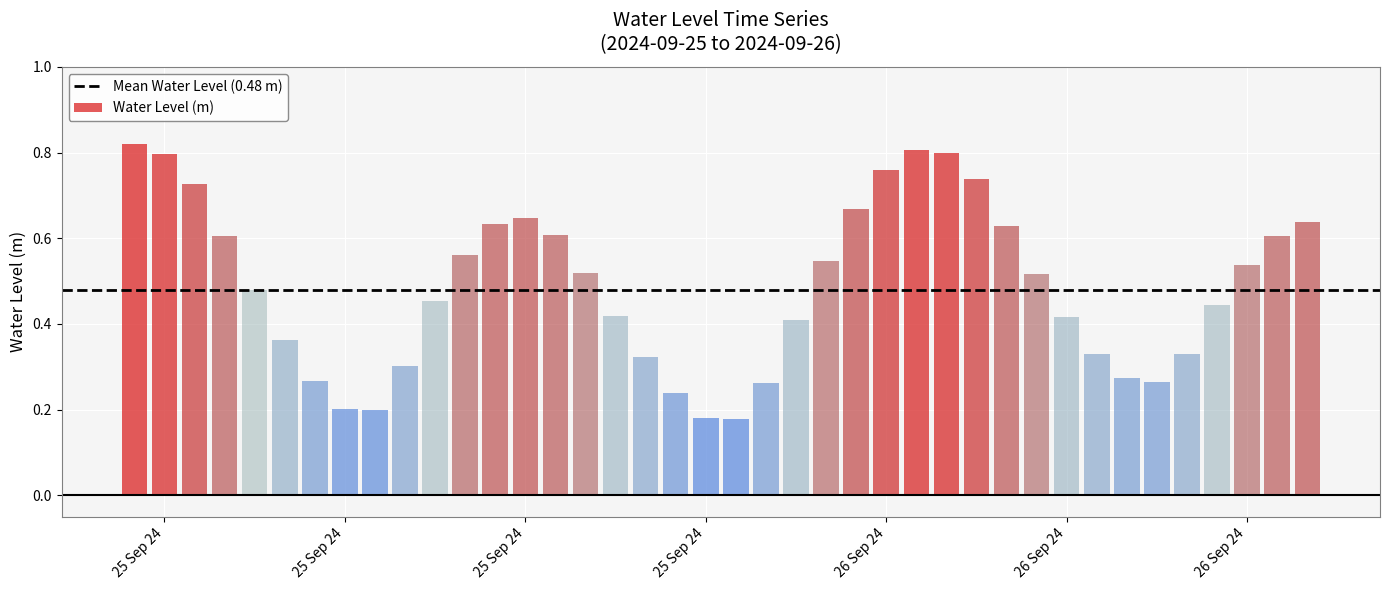

Which label corresponds to the largest value in the chart?

2024-09-25 00:00:00